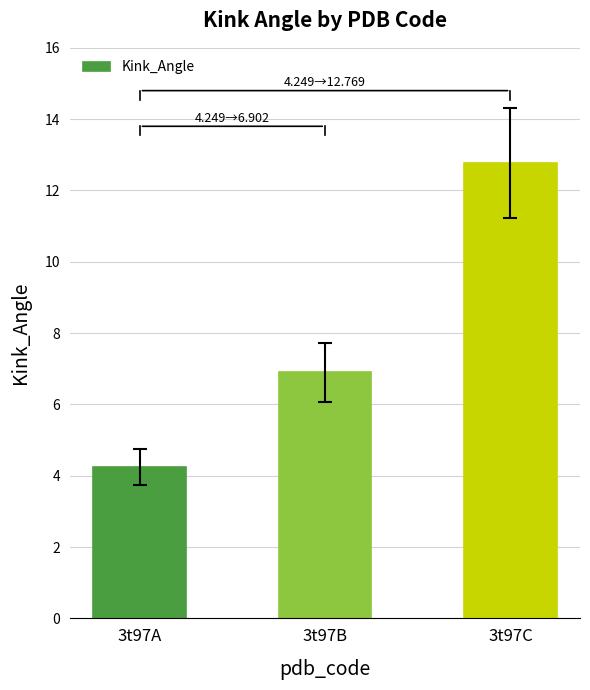

Between 3t97A and 3t97B, which is larger?

3t97B